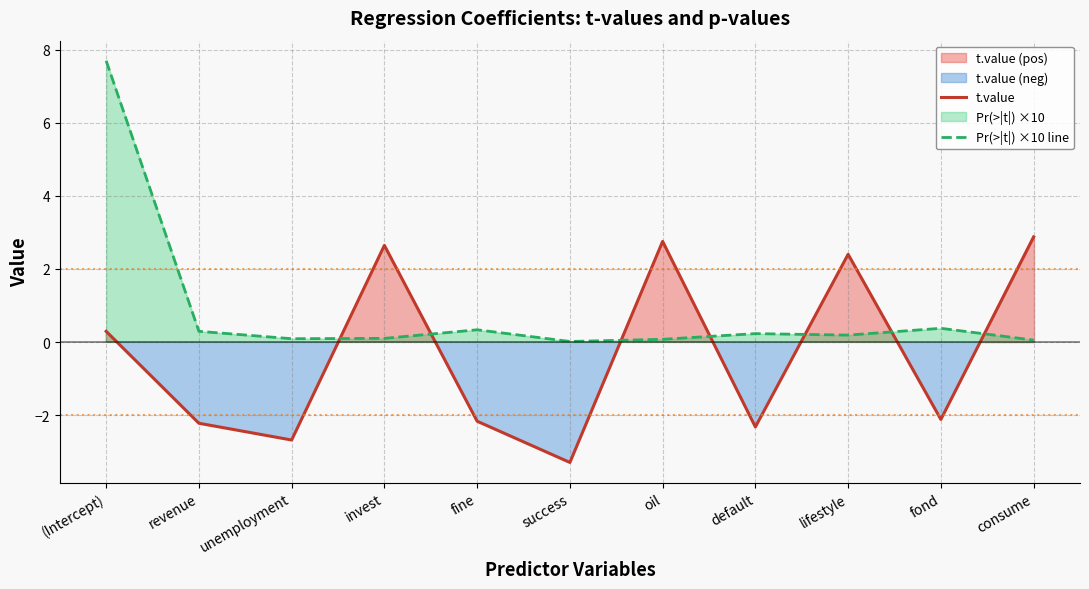

Rank the series by their maximum value, from highest to lowest.

Pr(>|t|) ×10 line, t.value